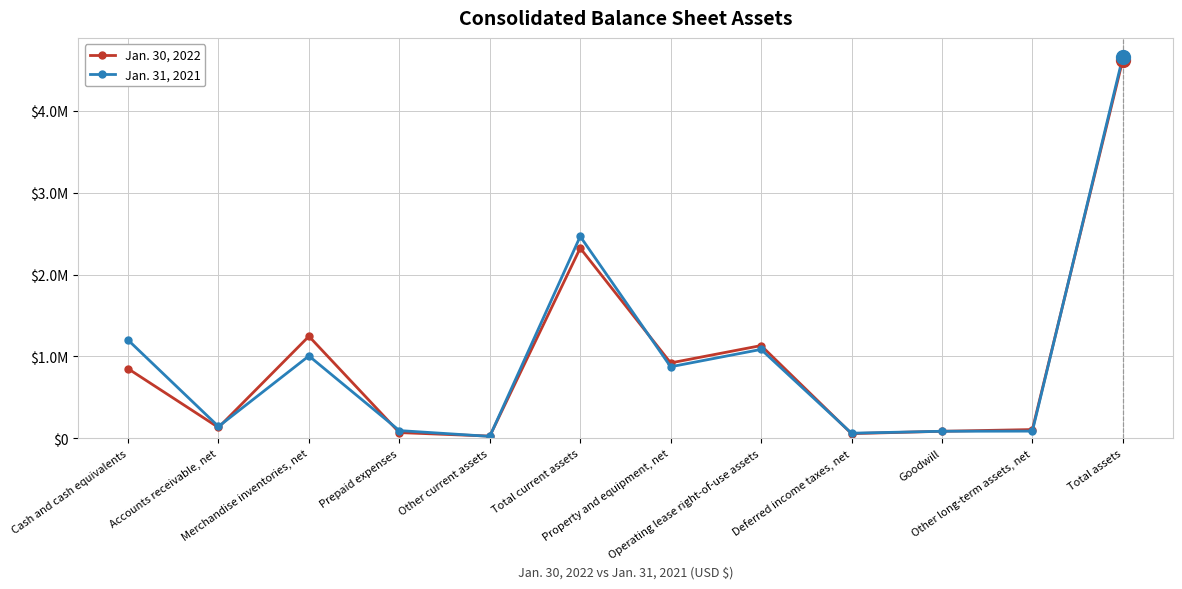

Which category has the highest value in the Jan. 31, 2021 series?

Total assets